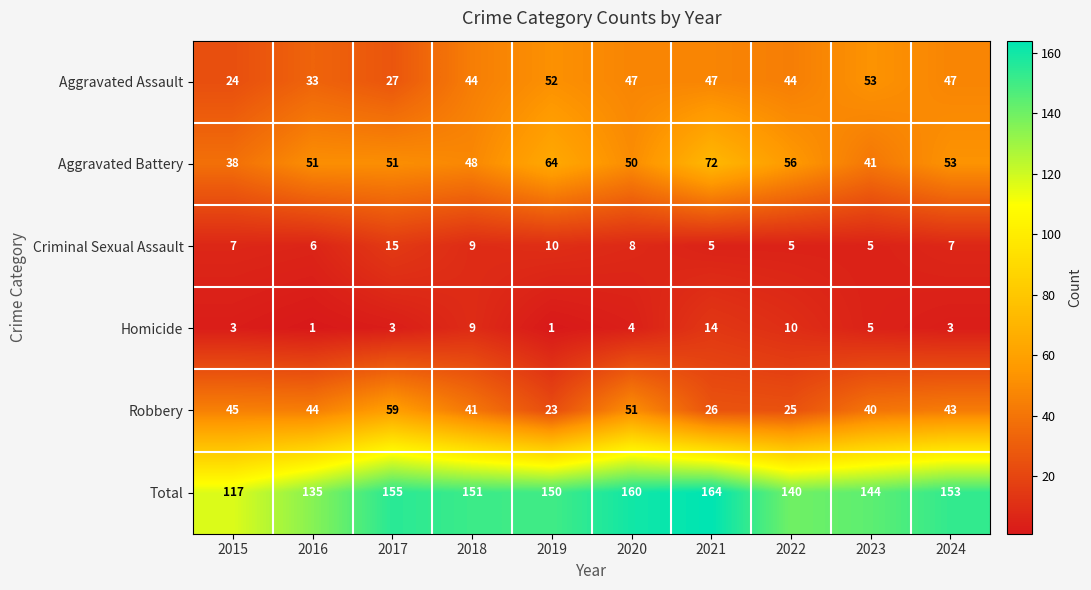

What is the sum of all Aggravated Assault values?

418